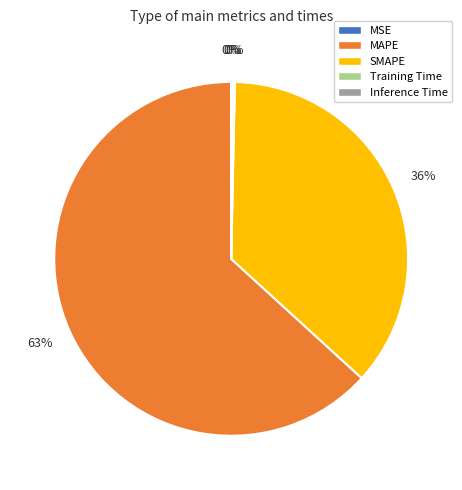

What is the ratio of the value at SMAPE to the value at MAPE?

0.6